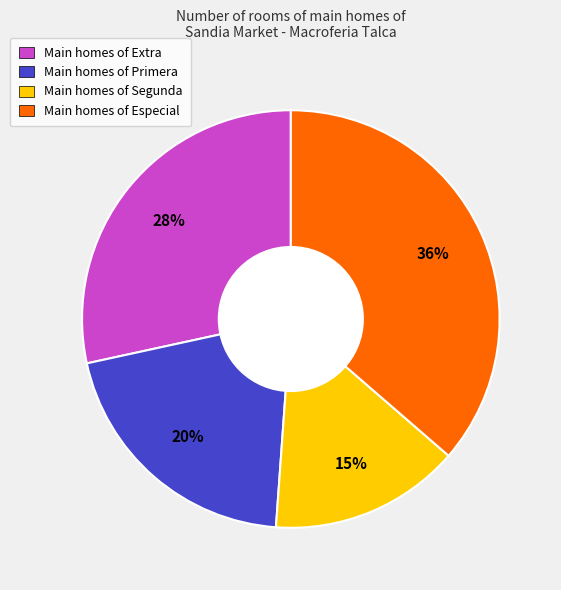

To the nearest percent, what is the average slice percentage?

25%